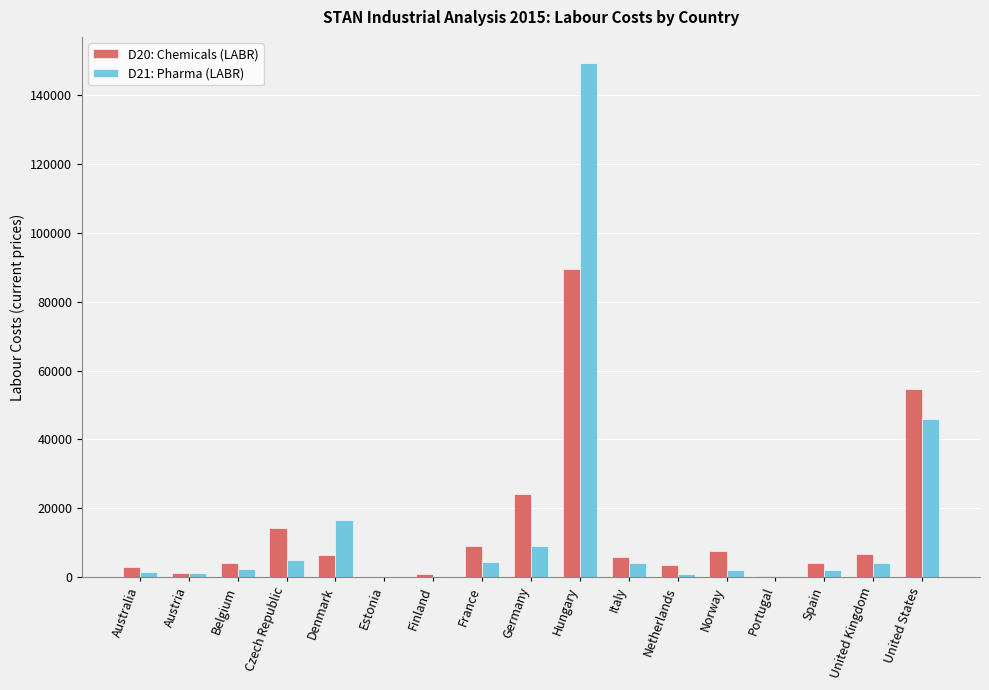

What is the total value across all series at United Kingdom?

10862.0